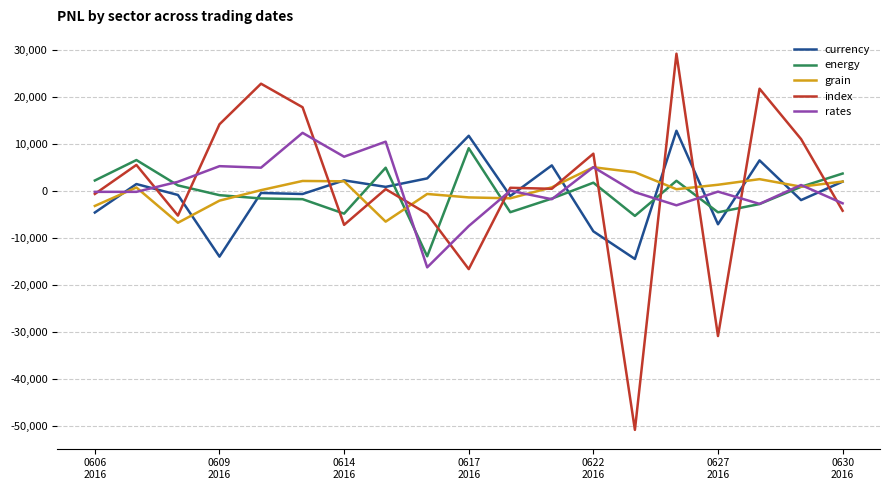

What is the minimum value for energy?

-13908.4